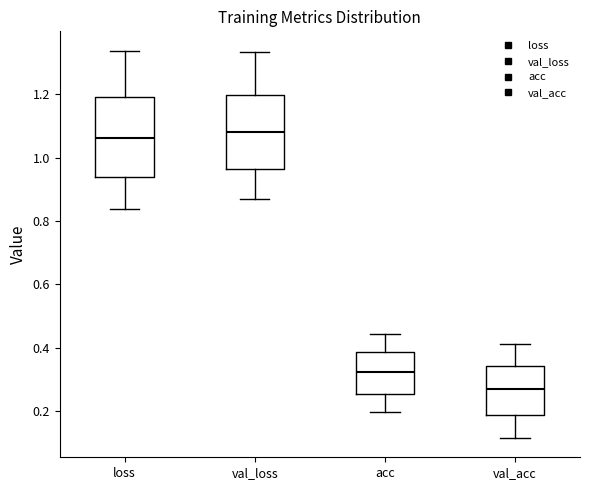

Where is the lower edge of the box for val_loss on the y-axis? The values are not printed on the chart, so give them approximately, as read against the axis.

0.96